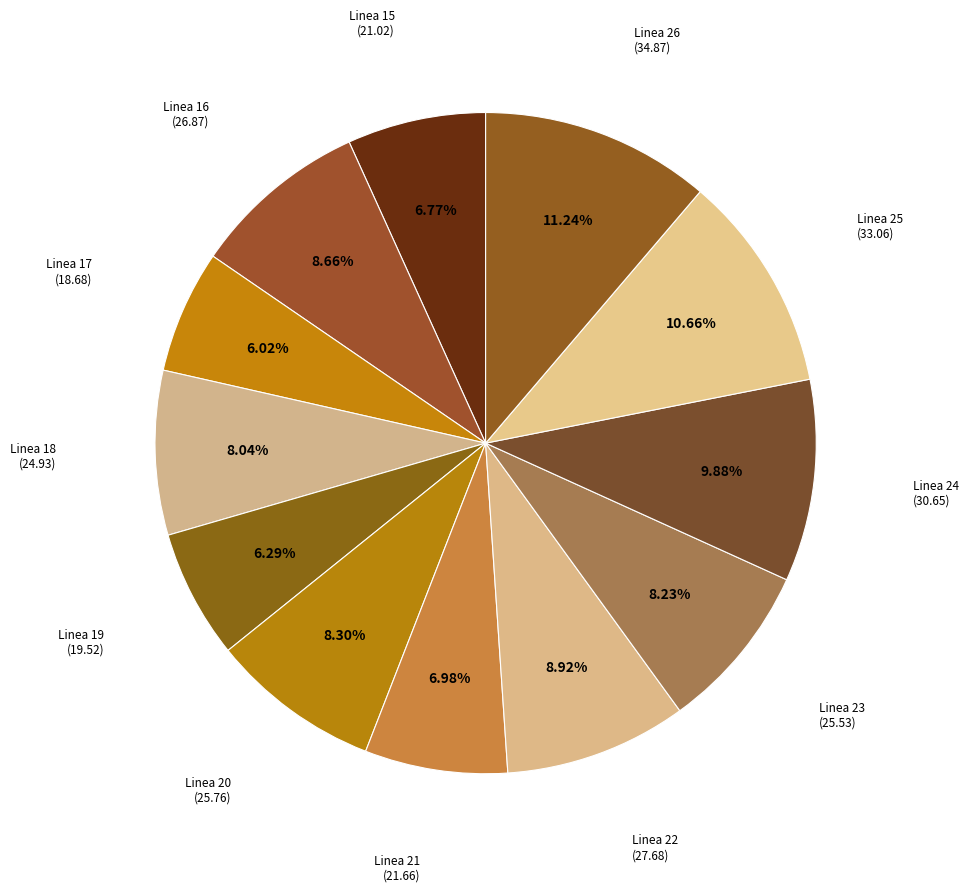

To the nearest percent, what is the average slice percentage?

8%